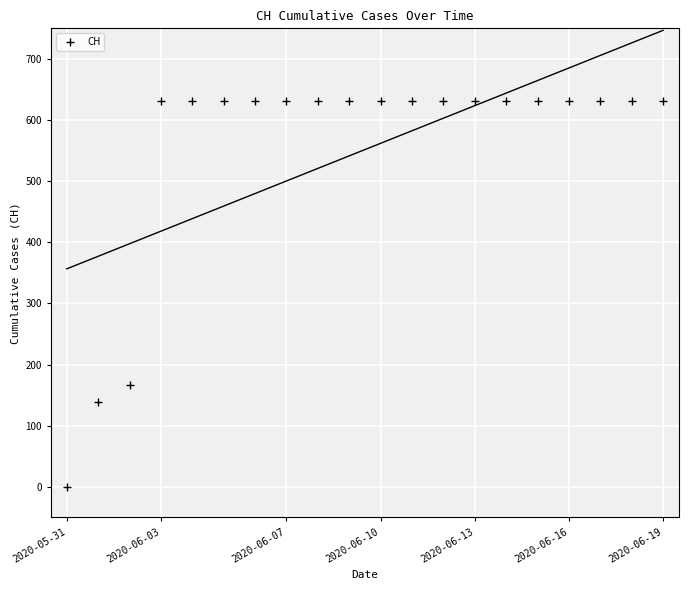

The value at 18 is 631. True or false?

True